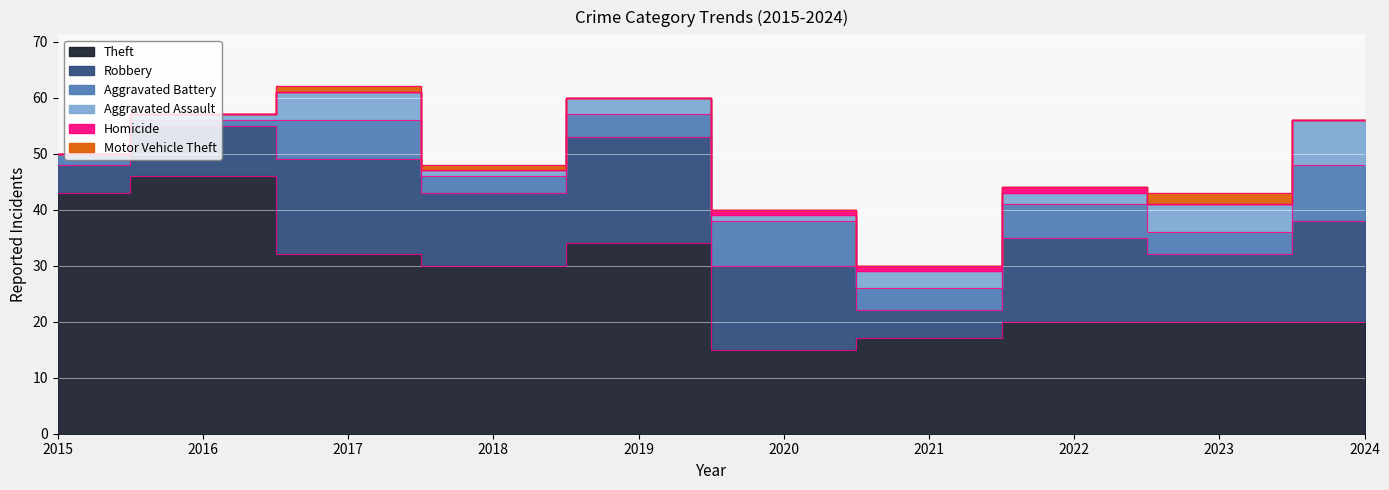

How many Aggravated Assault values are between 1 and 5?

8